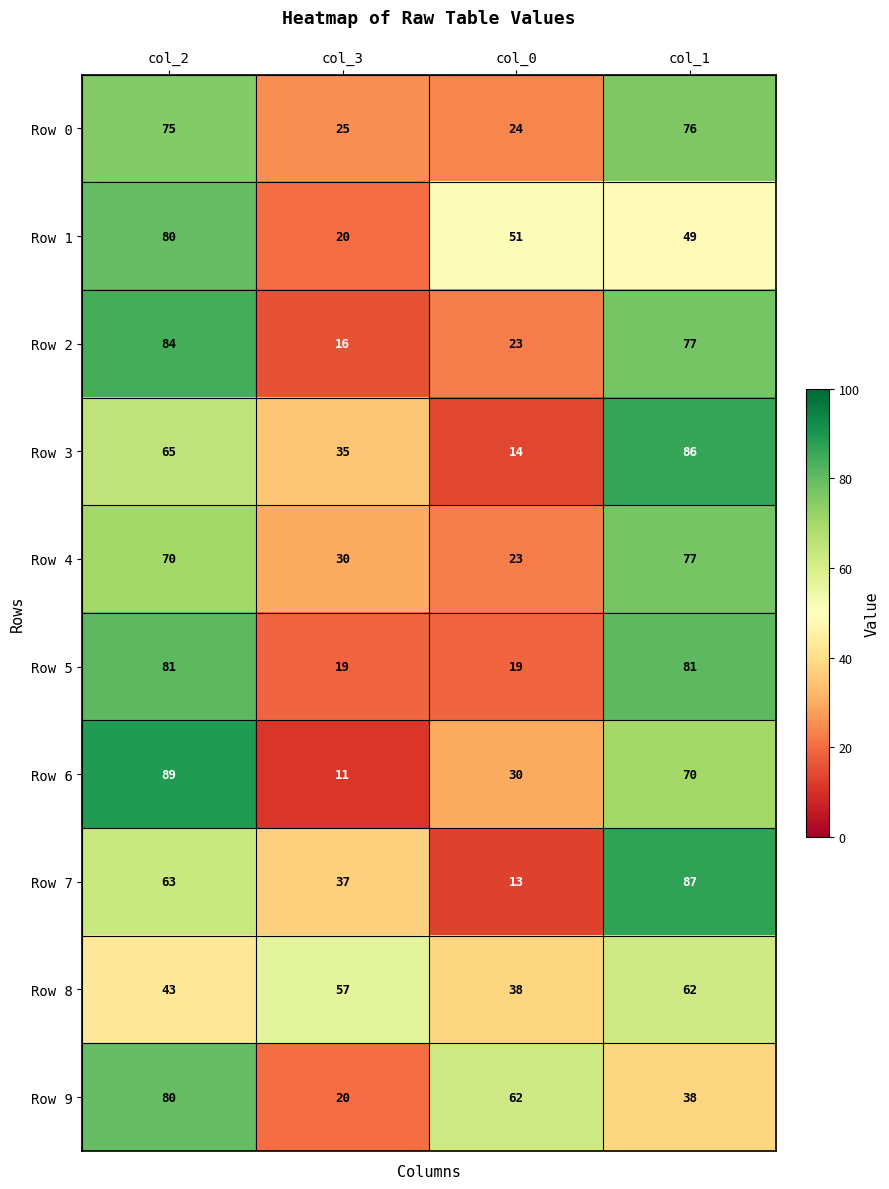

Which series has the widest spread of values?

Row 6